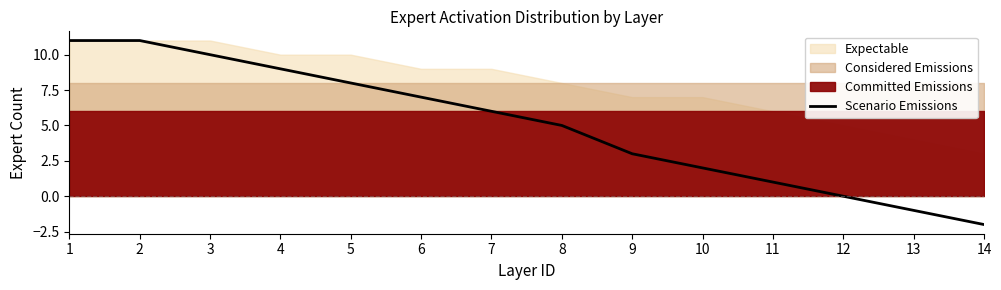

Count the number of values greater than 6.

6